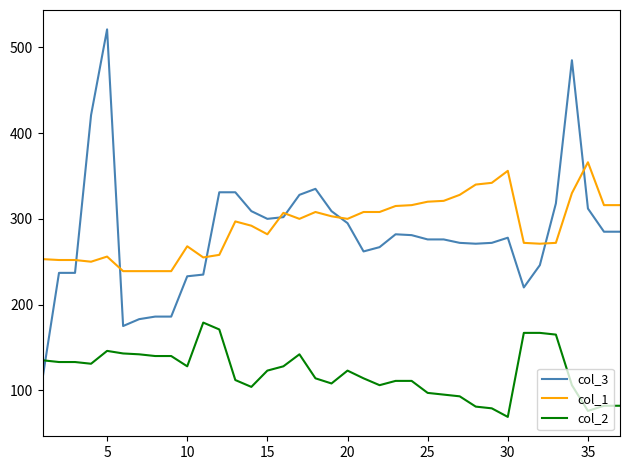

List the series in order of their peak value, lowest first.

col_2, col_1, col_3